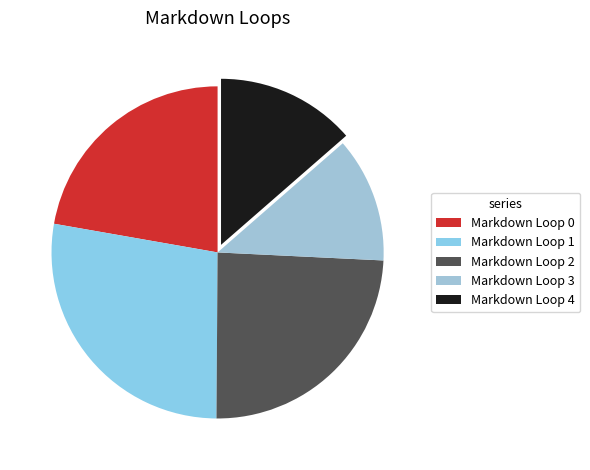

Count the number of slices in the pie.

5